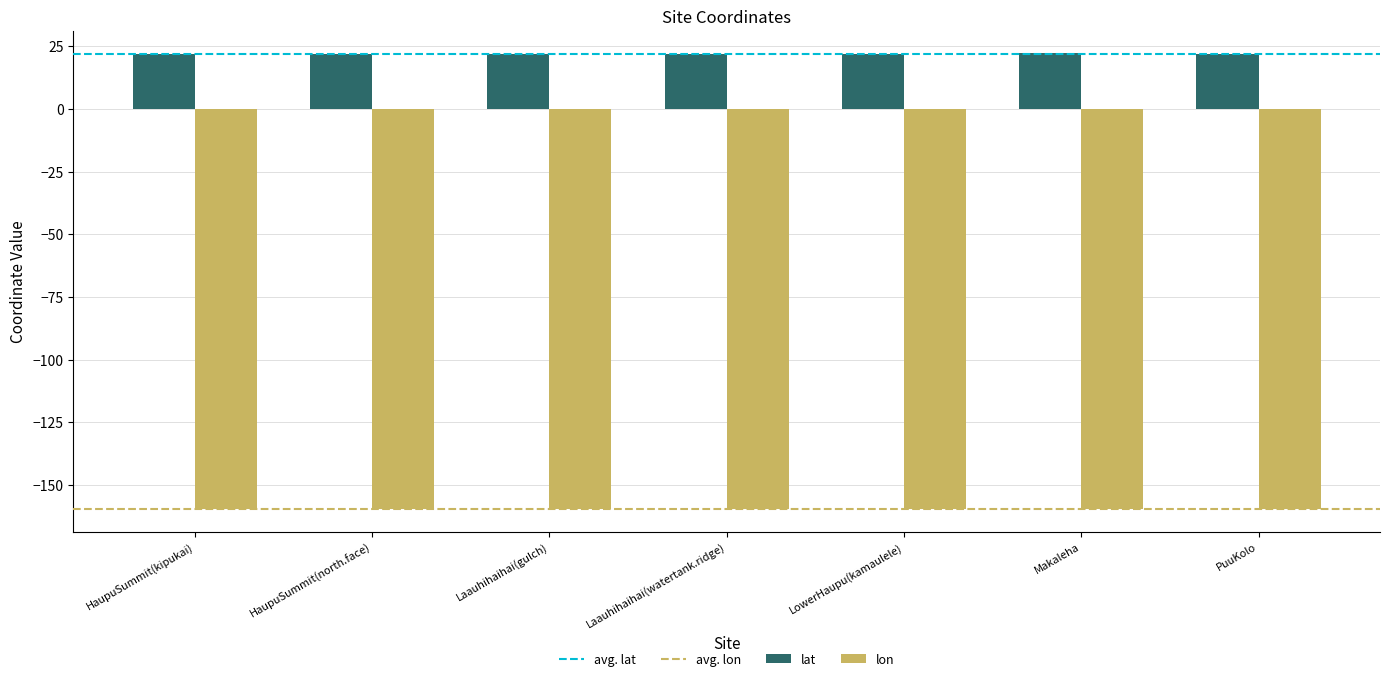

List the series in order of their overall mean, lowest first.

lon, lat